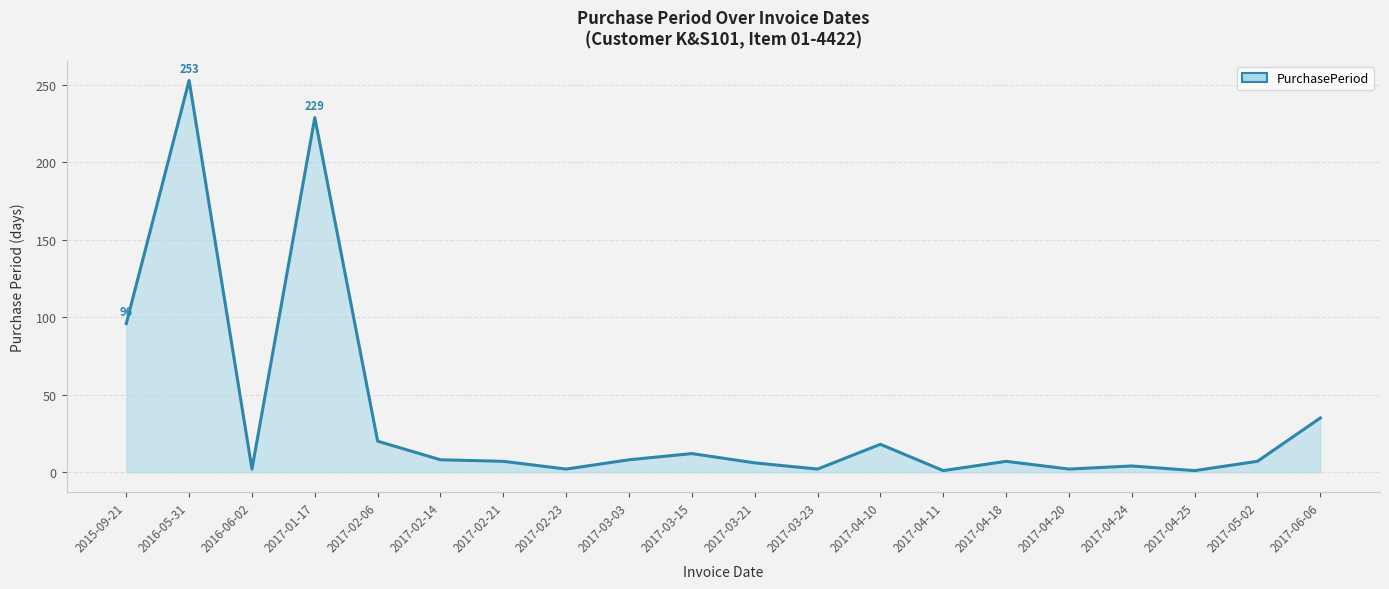

At which label does the data first exceed 7?

2015-09-21